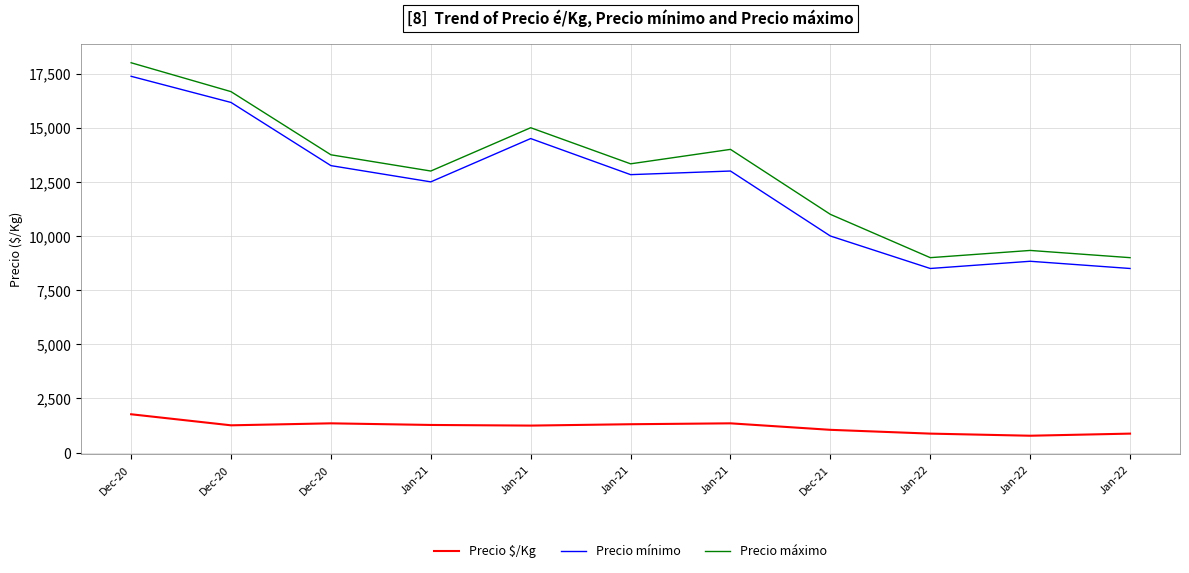

What are all the series names shown in the legend?

Precio $/Kg, Precio mínimo, Precio máximo